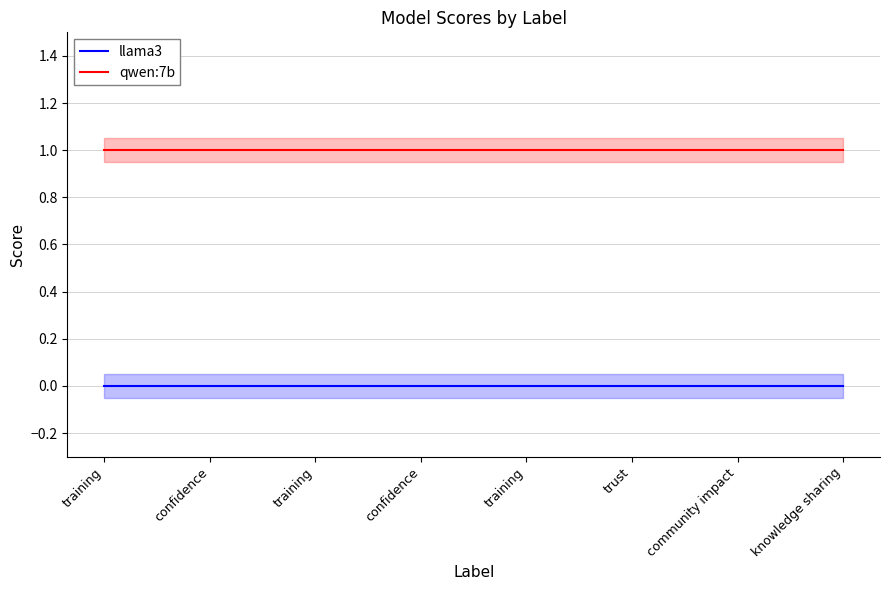

At training, list the series in order from smallest to largest.

llama3, qwen:7b